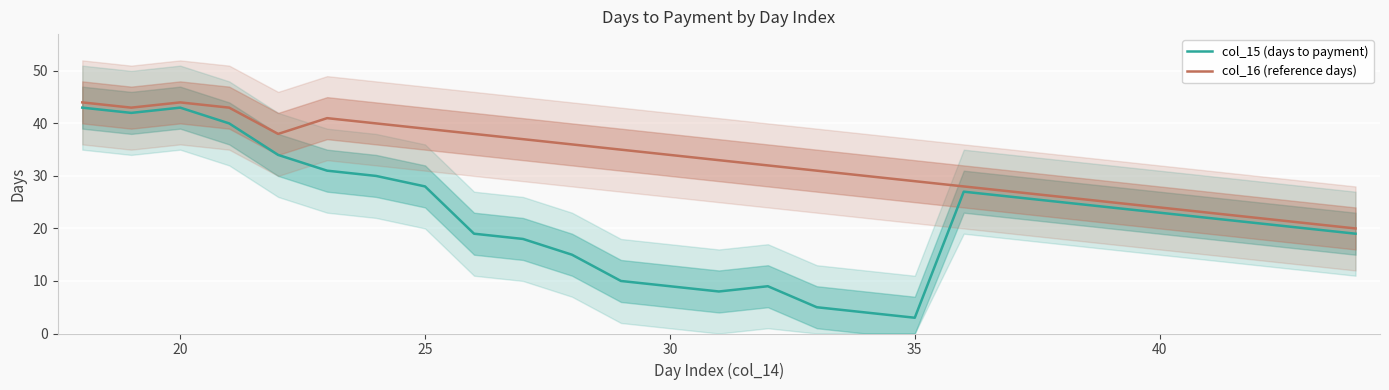

How many data points in col_15 (days to payment) are less than 22?

13